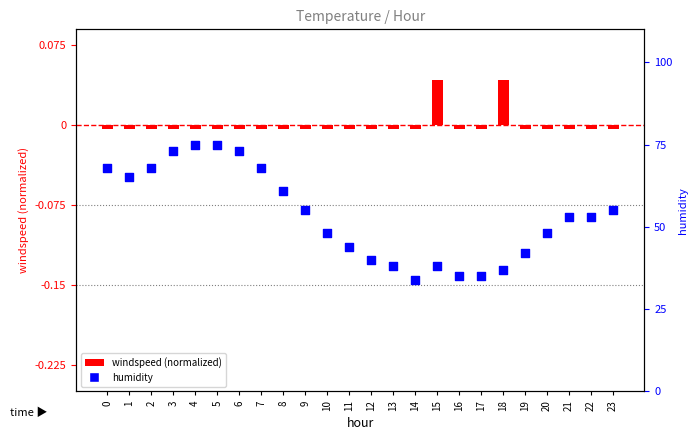

Which series has the widest spread of Y values?

humidity